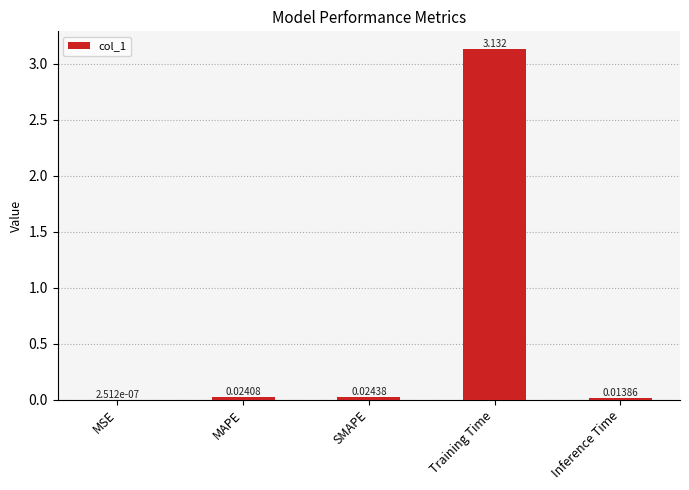

How many categories are shown in the chart?

5